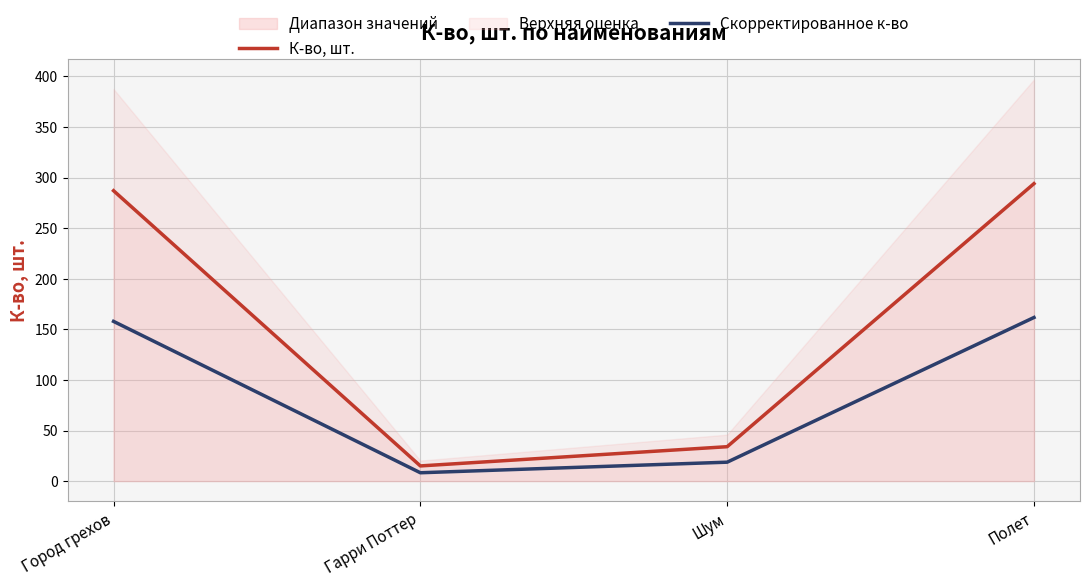

Reading left to right, list all the values displayed in this chart.

К-во, шт.: Город грехов=287.0	Гарри Поттер=15.0	Шум=34.0	Полет=294.0
Скорректированное к-во: Город грехов=157.9	Гарри Поттер=8.2	Шум=18.7	Полет=161.7